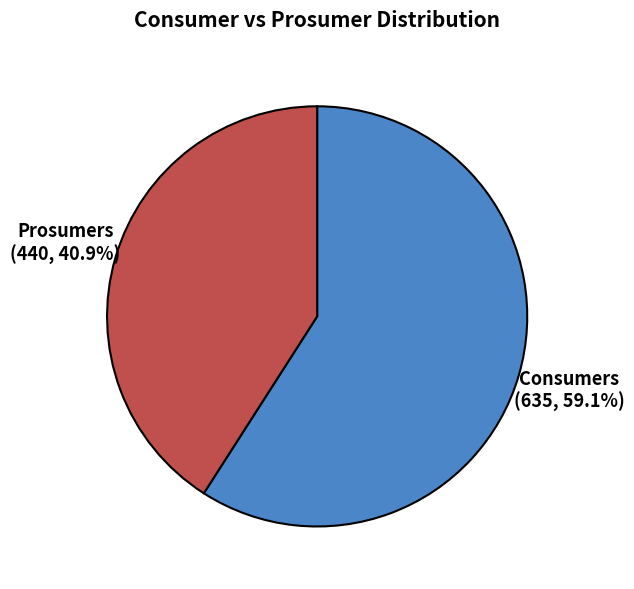

Is there any slice that represents more than half of the pie?

Yes